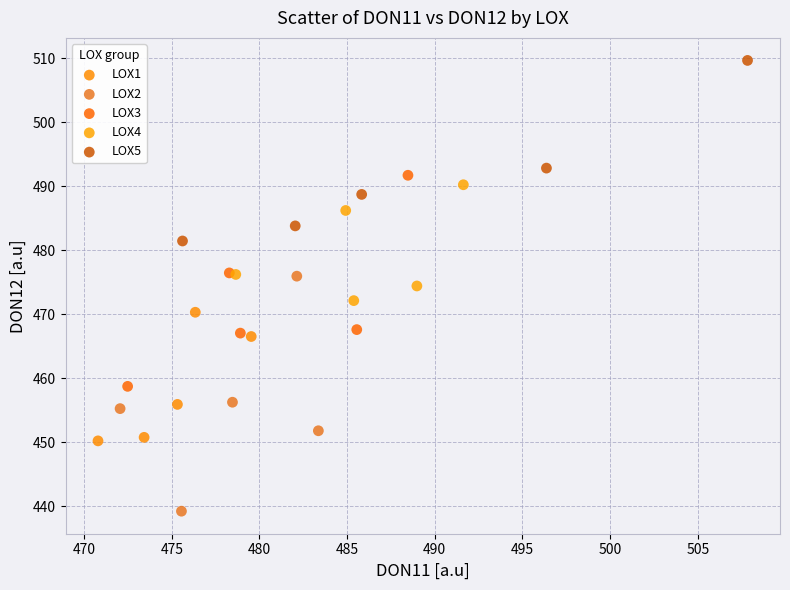

Which series reaches the minimum Y coordinate?

LOX2